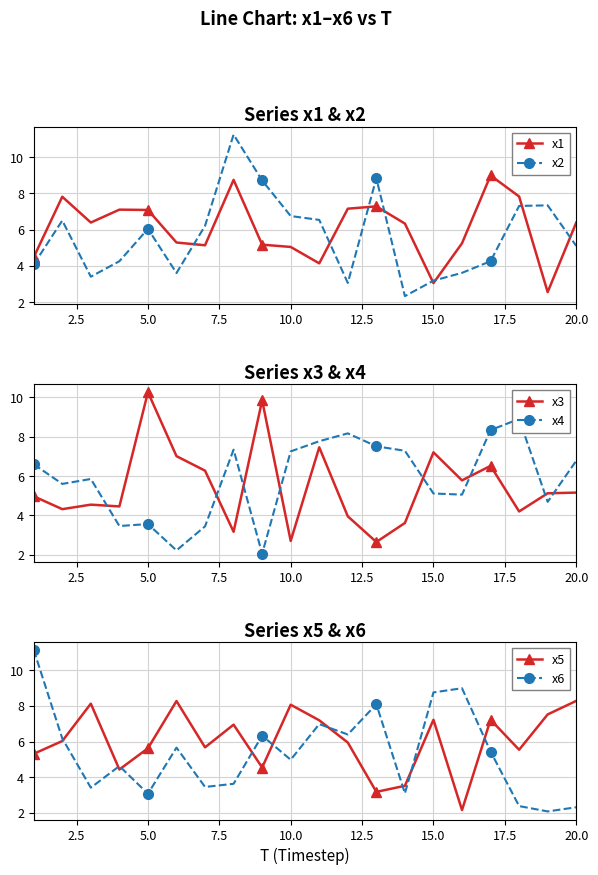

After their last crossing, which series has the higher values: x4 or x3?

x4